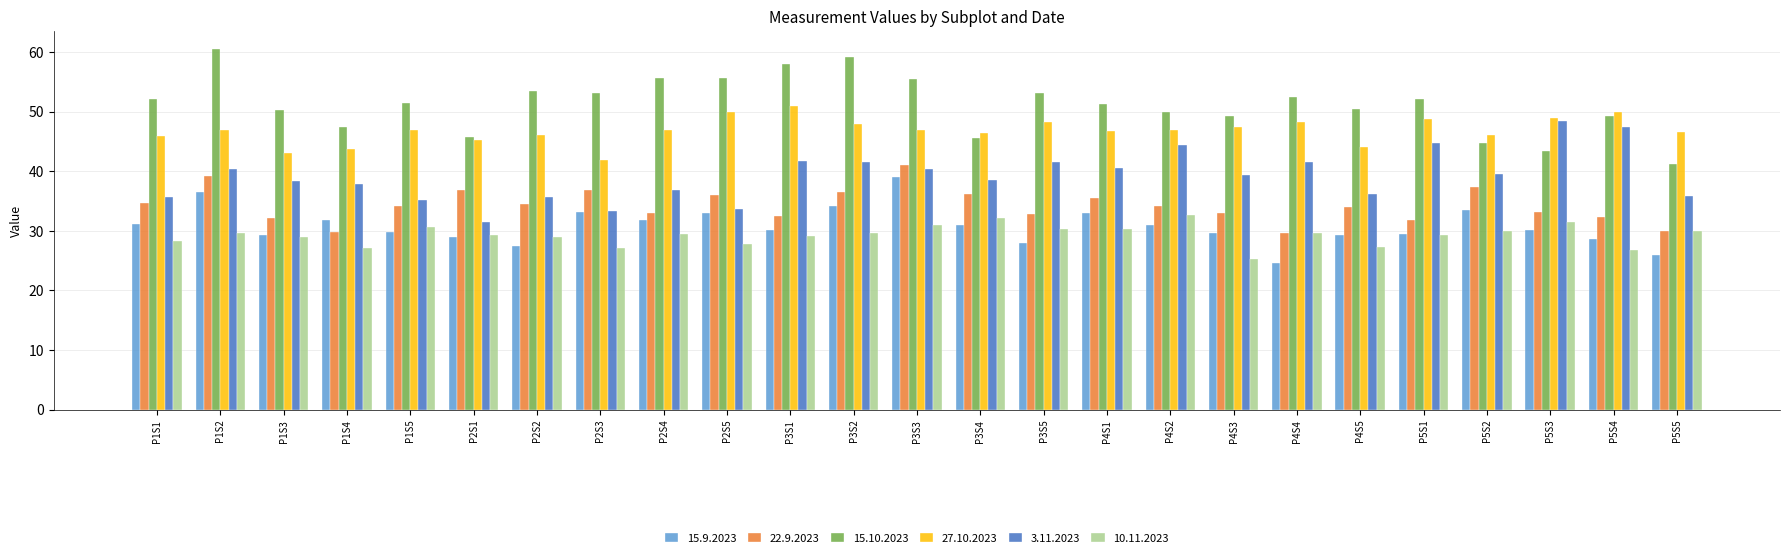

What is the label of the 15th bar from the right?

P3S1